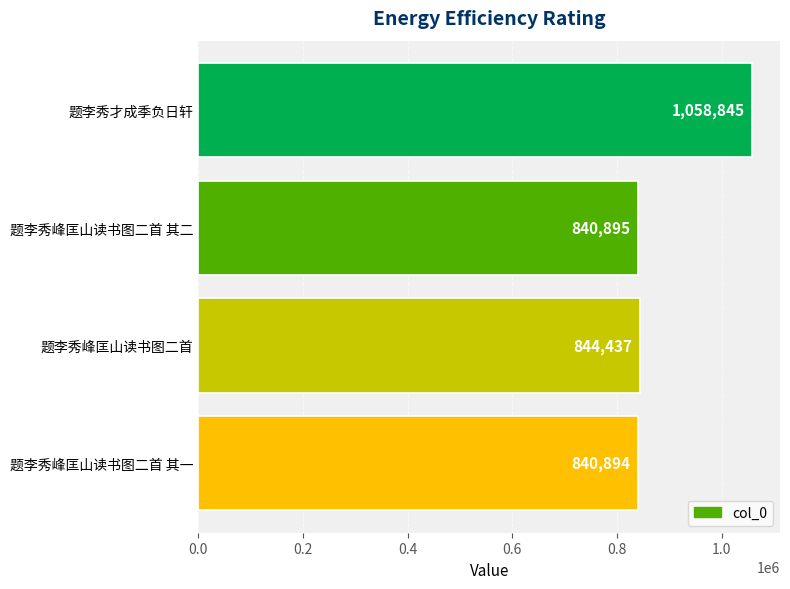

What is the change in value from 题李秀峰匡山读书图二首 其二 to 题李秀峰匡山读书图二首?

+3542